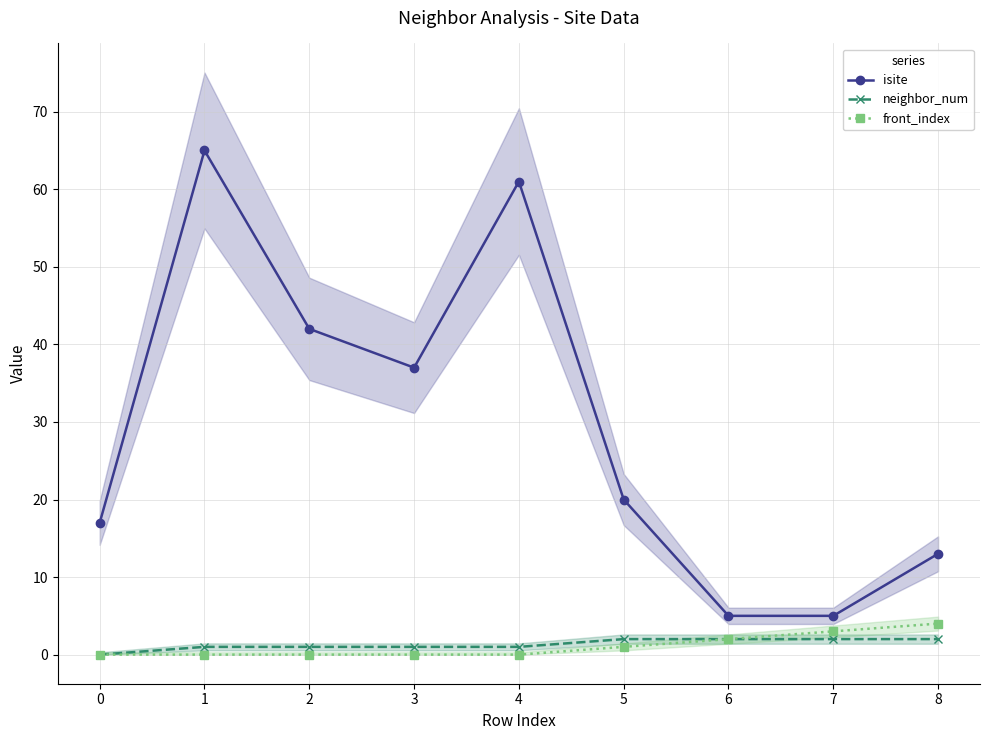

At 8, list the series in order from smallest to largest.

neighbor_num, front_index, isite